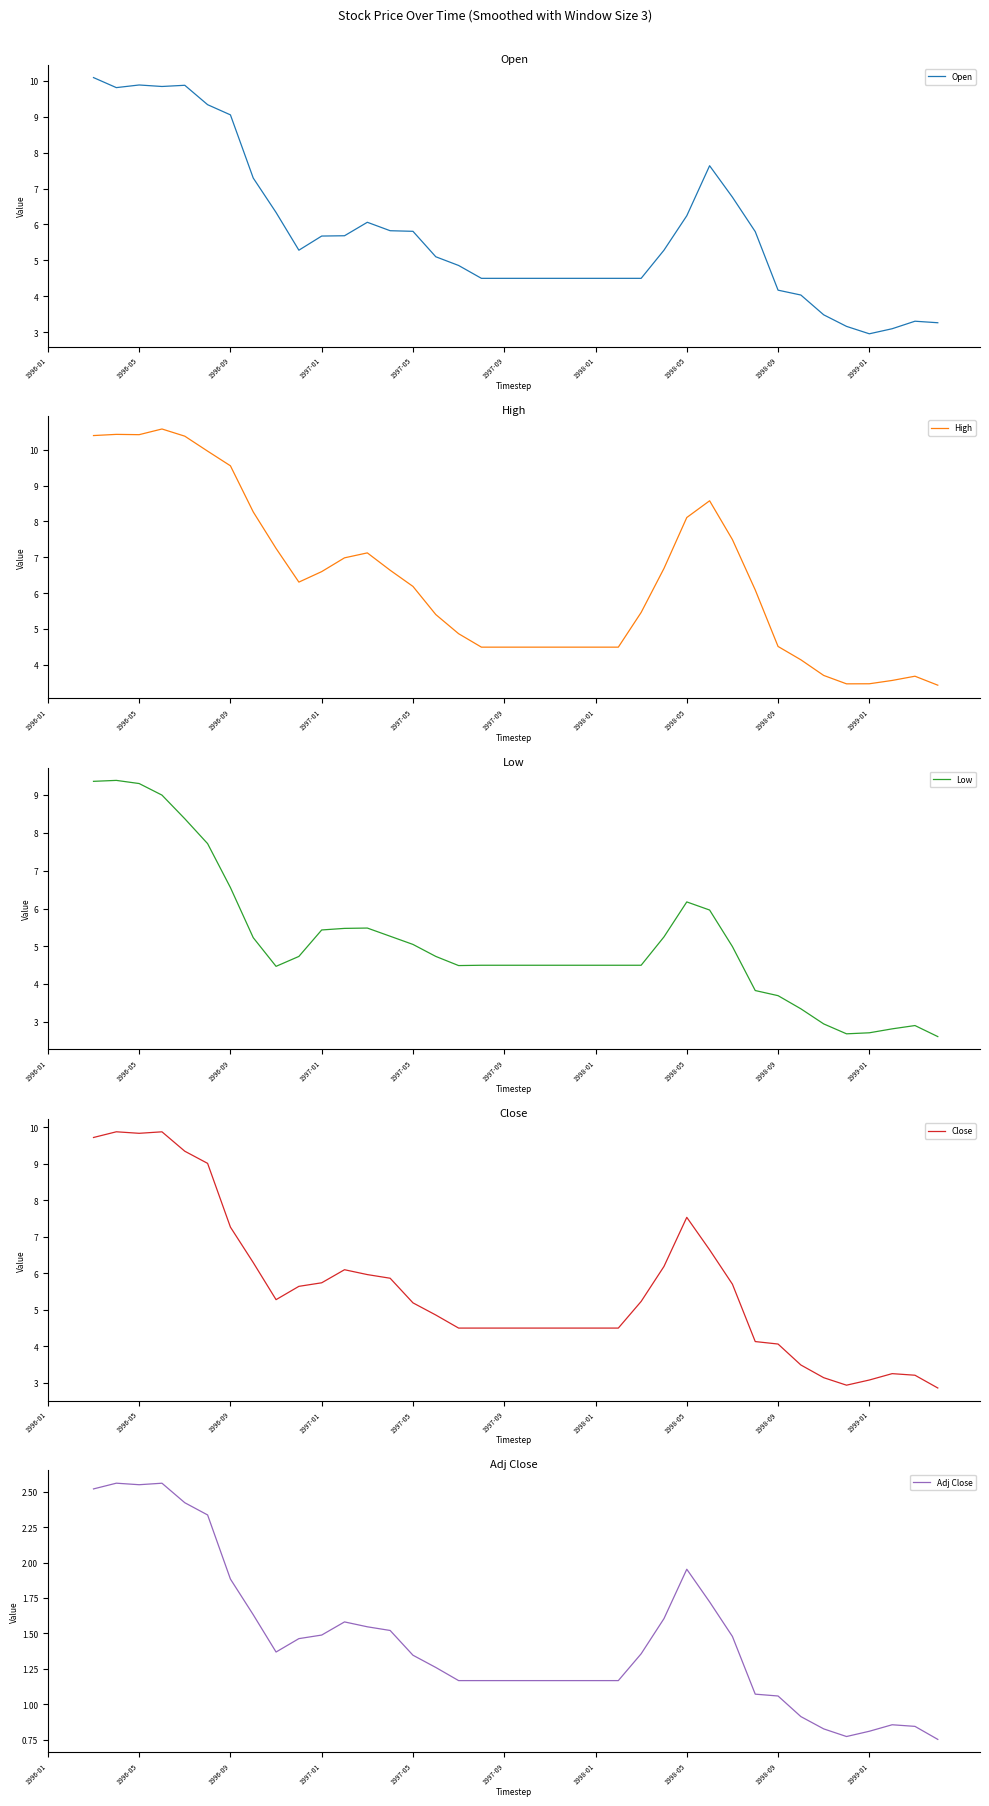

What is the total value across all series at 22?

19.2